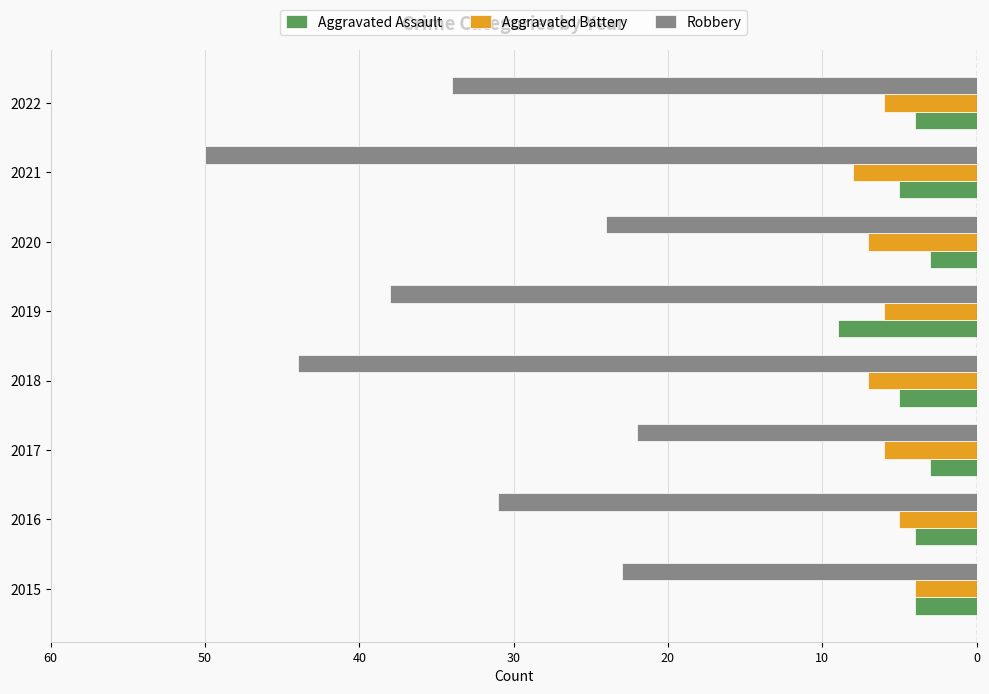

What are all the series names shown in the legend?

Aggravated Assault, Aggravated Battery, Robbery